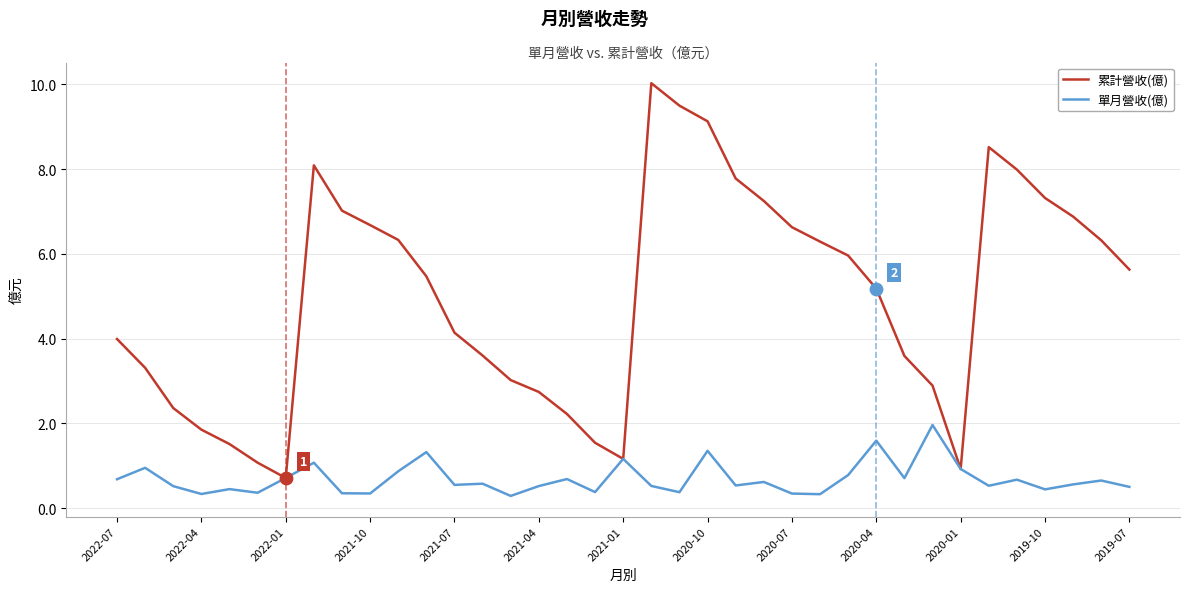

Which series has the largest total across all categories?

累計營收(億)